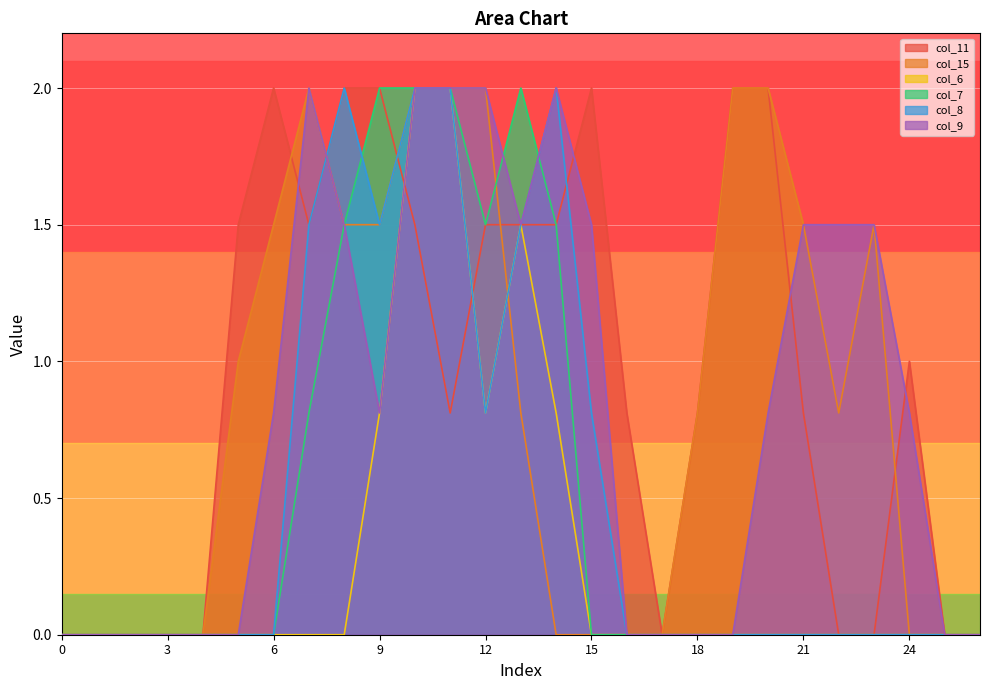

What are all the series names shown in the legend?

col_11, col_15, col_6, col_7, col_8, col_9